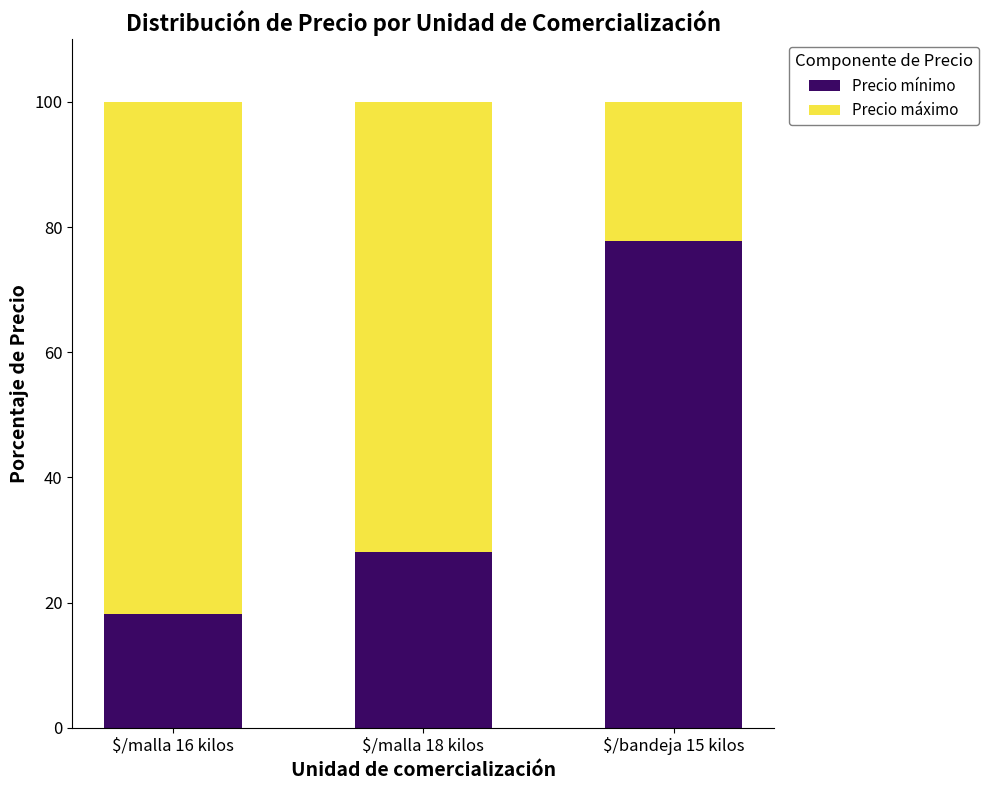

What is the difference between the maximum and minimum values in the Precio mínimo series?

59.7